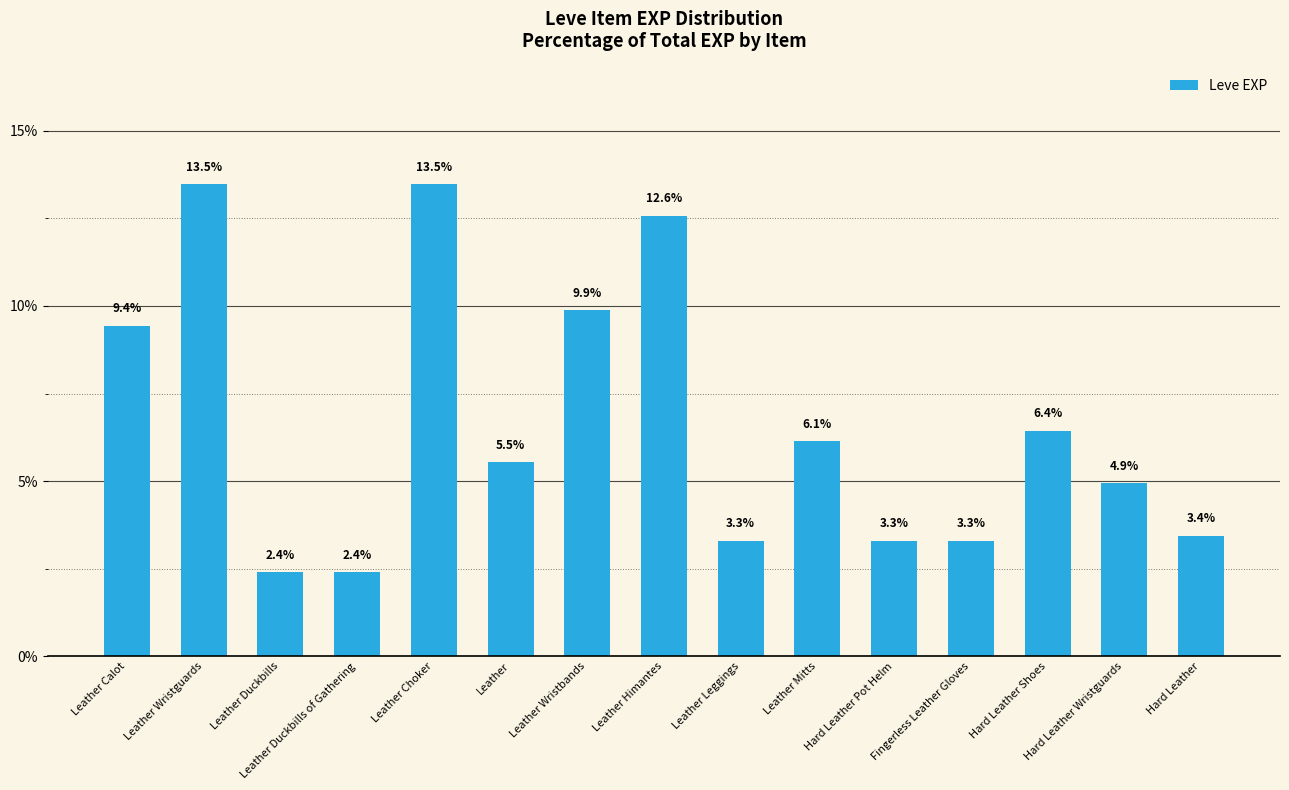

Reading left to right, what are all the values shown in this chart?

9.4	13.5	2.4	2.4	13.5	5.5	9.9	12.6	3.3	6.1	3.3	3.3	6.4	4.9	3.4